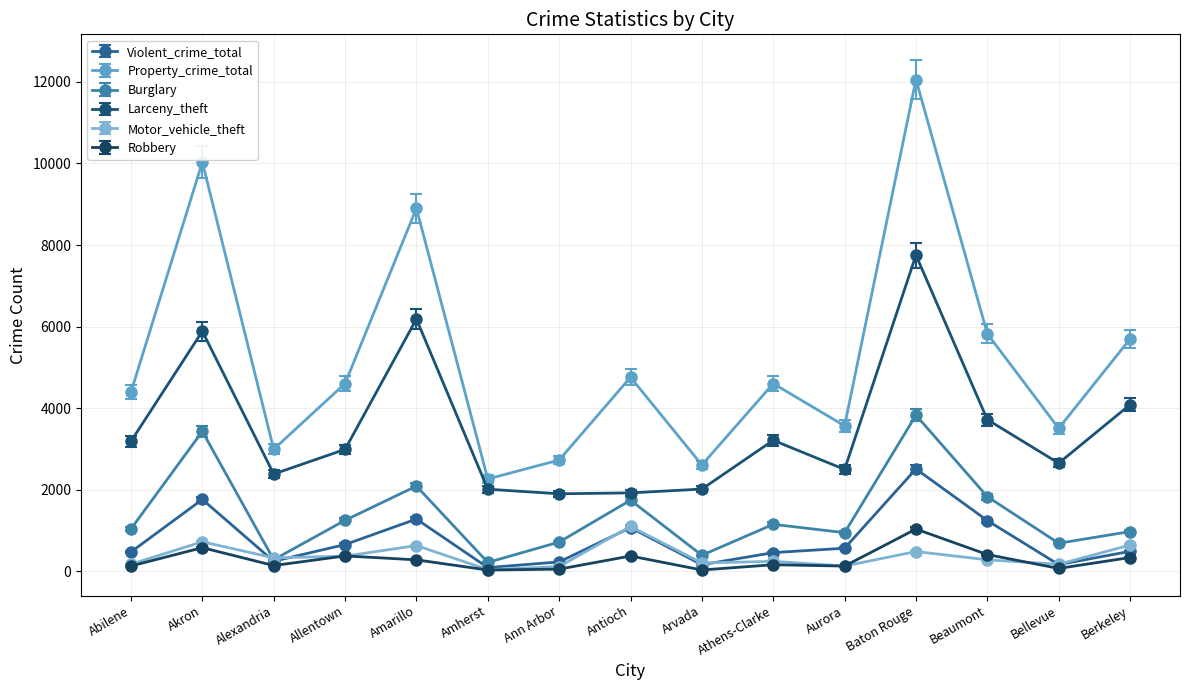

What is the sum of all Violent_crime_total values?

11361